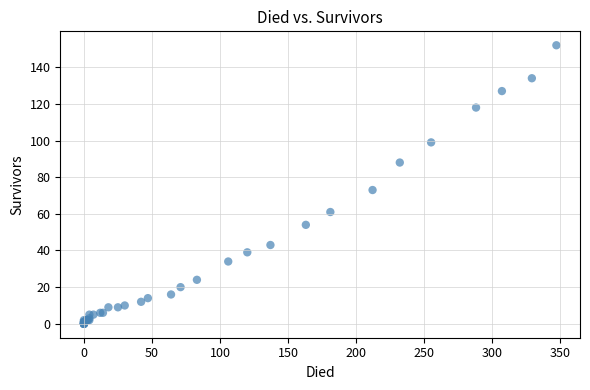

What Y value in the scatter plot is closest to 76?

73